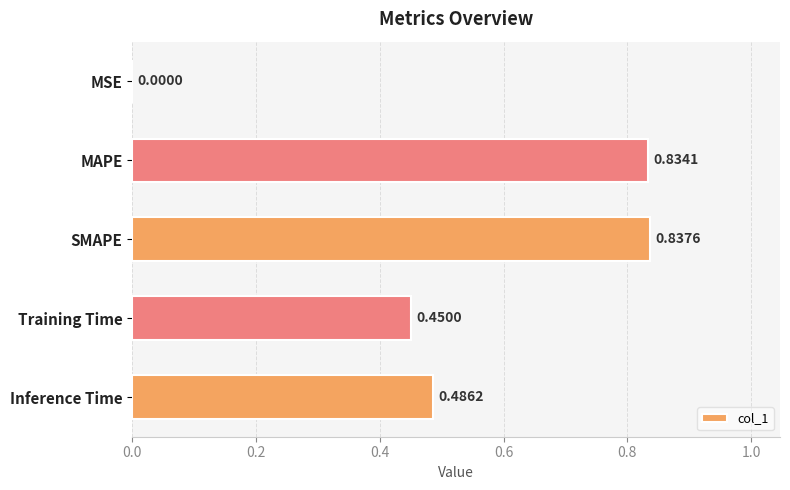

What is the sum of all values?

2.6